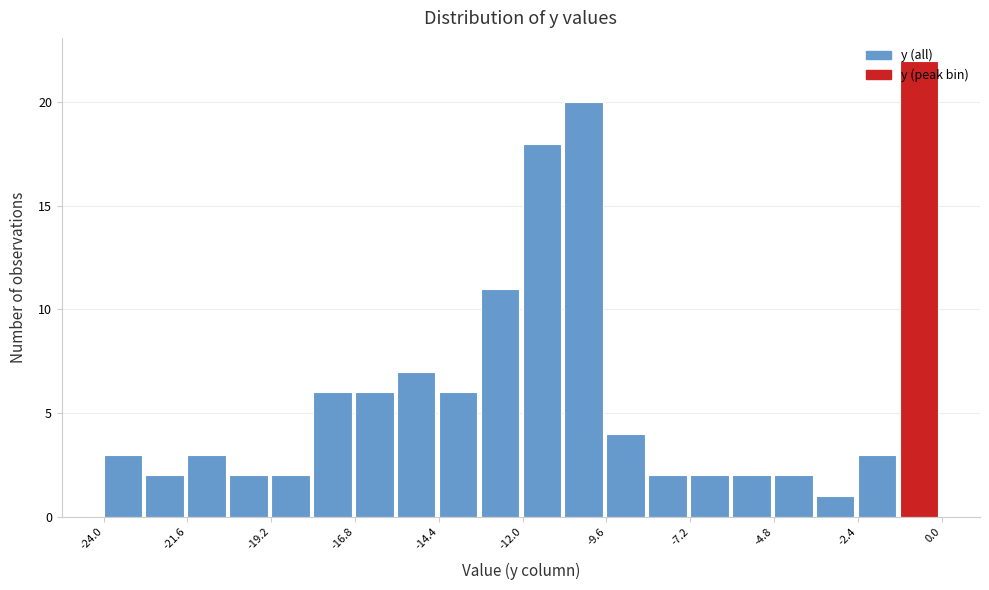

Around what value on the x-axis is the tallest bar? Give the approximate position of its centre, as read against the axis.

-0.5